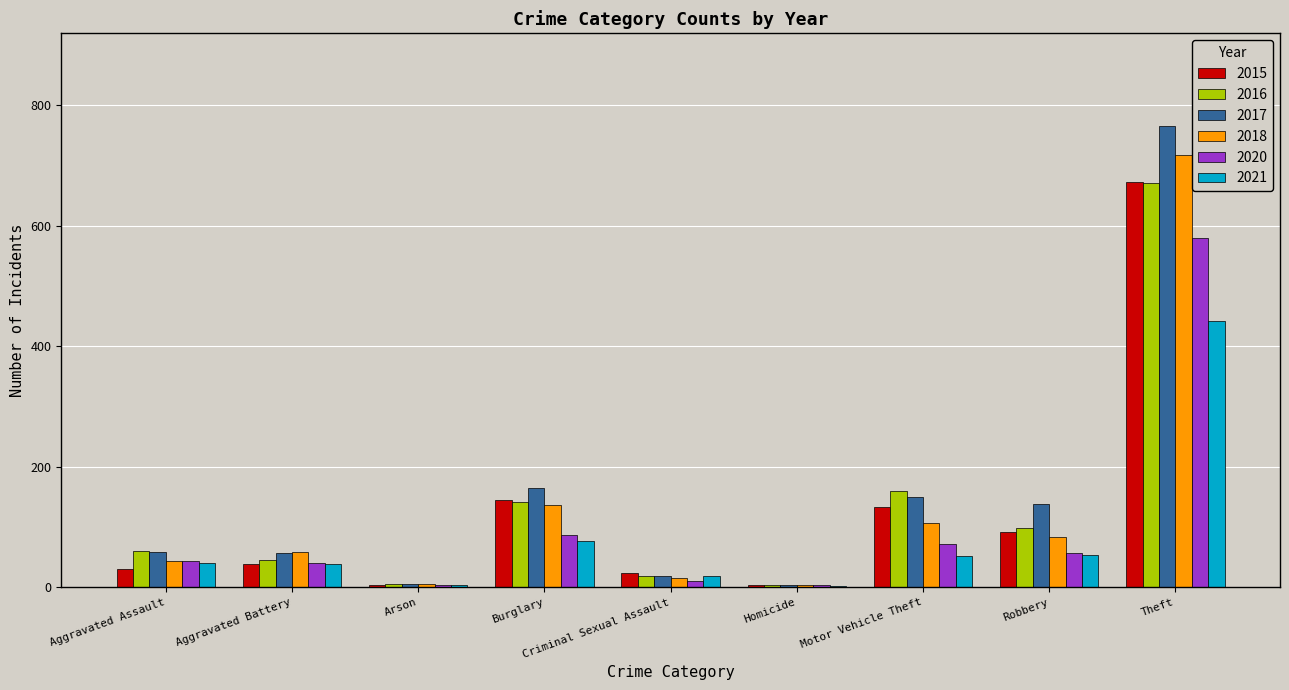

Is the value of 2016 at Burglary greater than the value of 2015 at Arson?

Yes